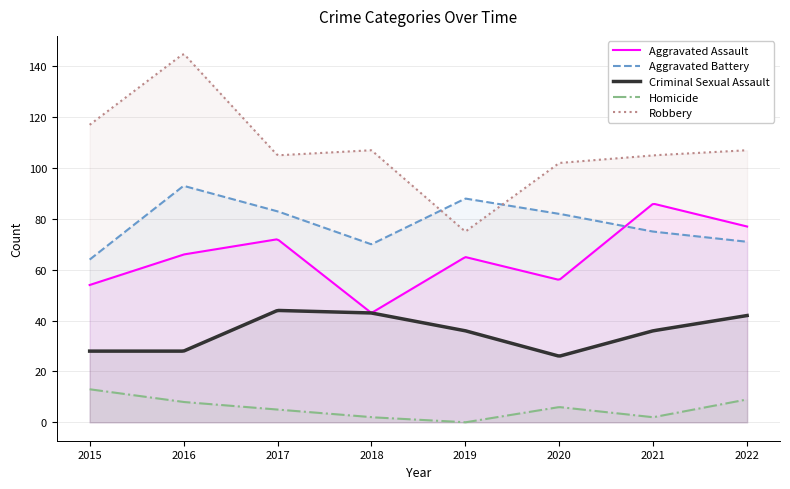

True or false: Robbery and Homicide cross at least once.

False